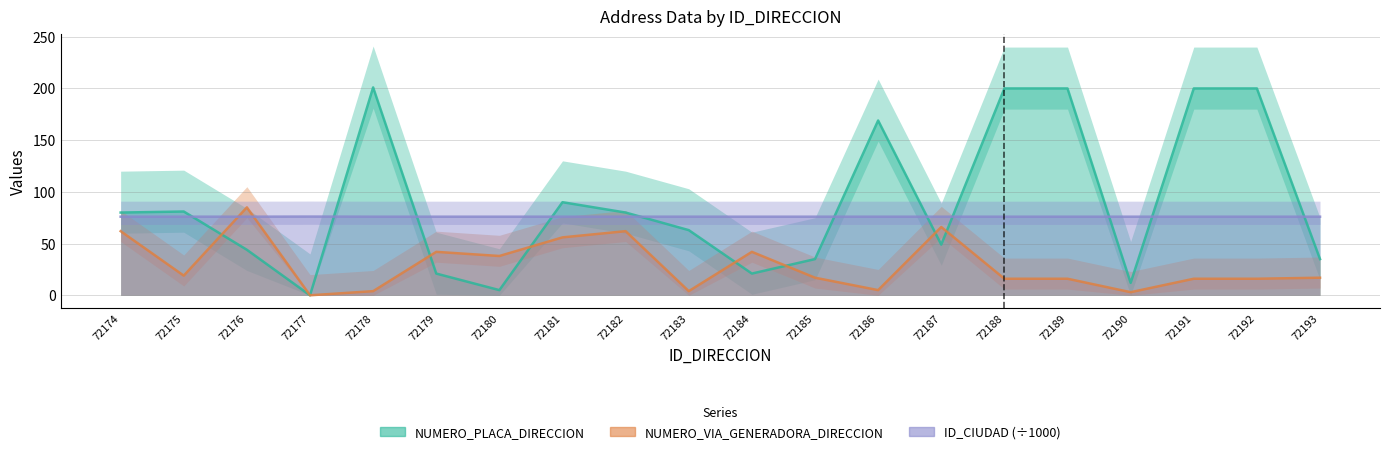

How many values in the NUMERO_PLACA_DIRECCION series are below 80?

10